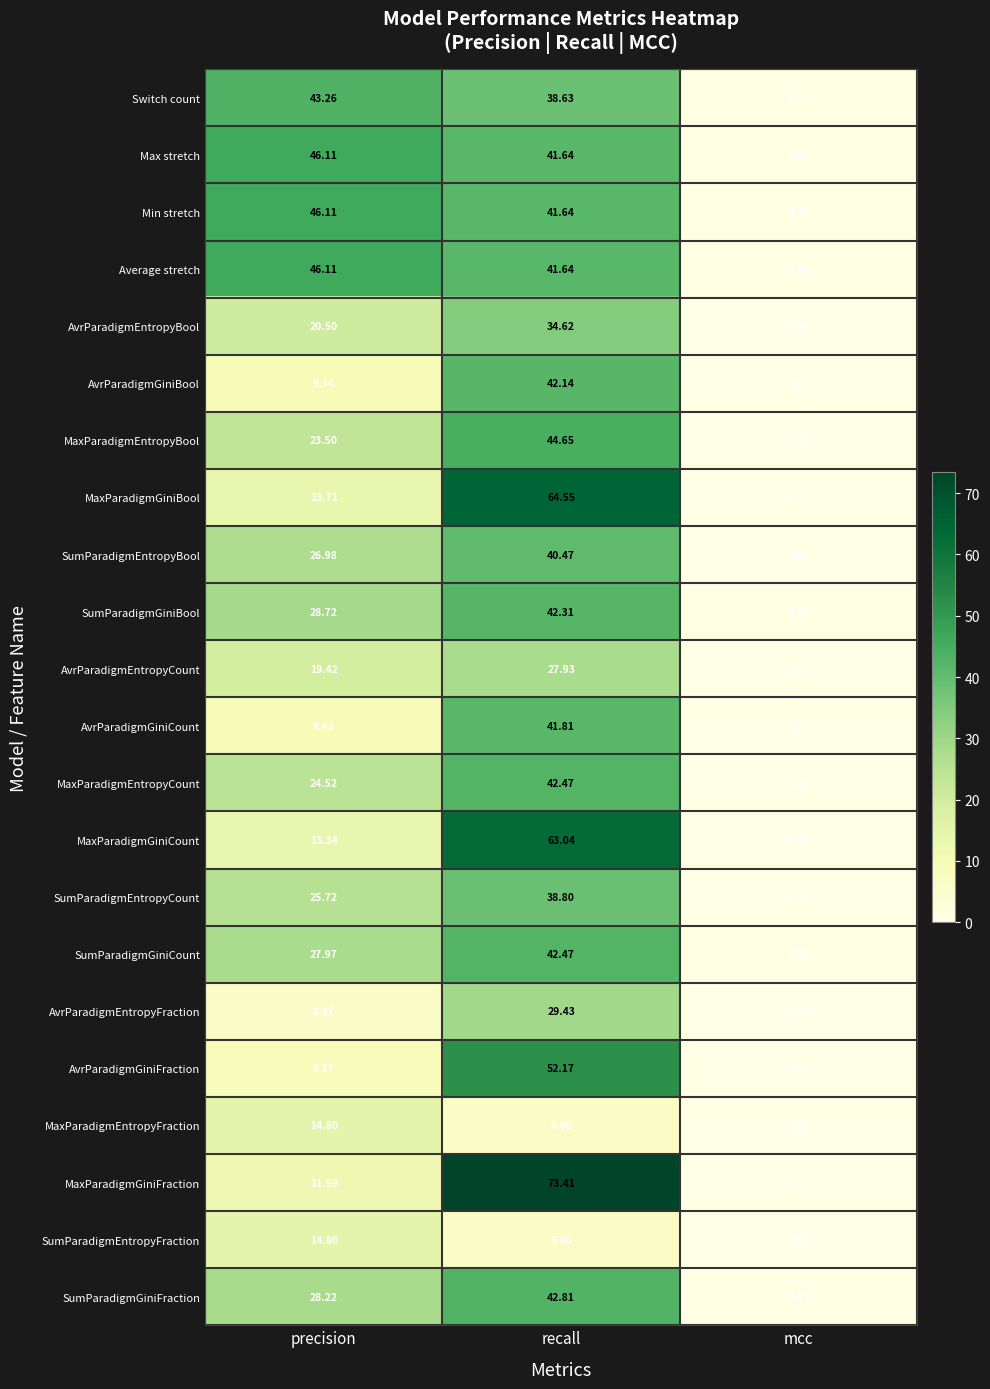

At which category is the sum across all series the highest?

recall